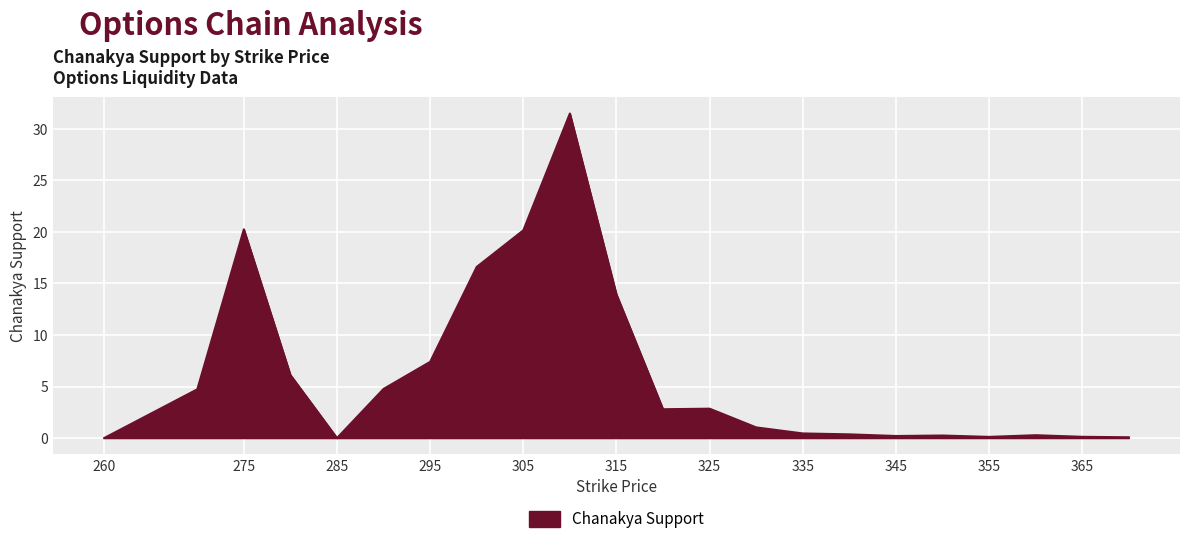

What is the maximum value shown in the chart?

31.5